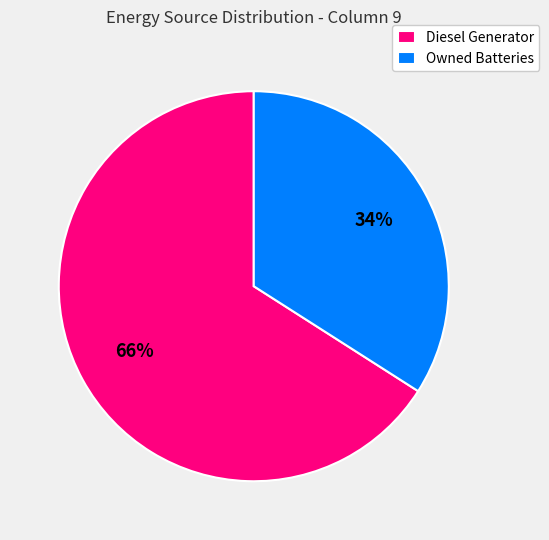

How many segments does this pie chart have?

2